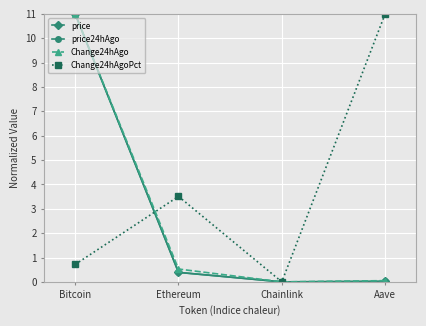

What is the maximum value for Change24hAgoPct?

11.0